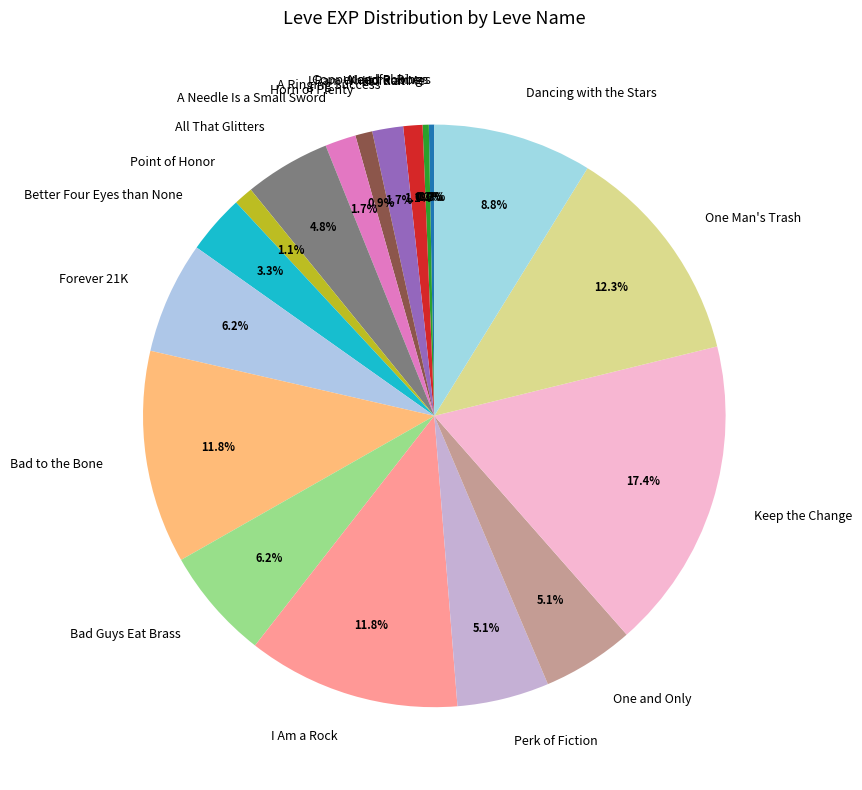

What is the largest slice in the pie chart?

Keep the Change